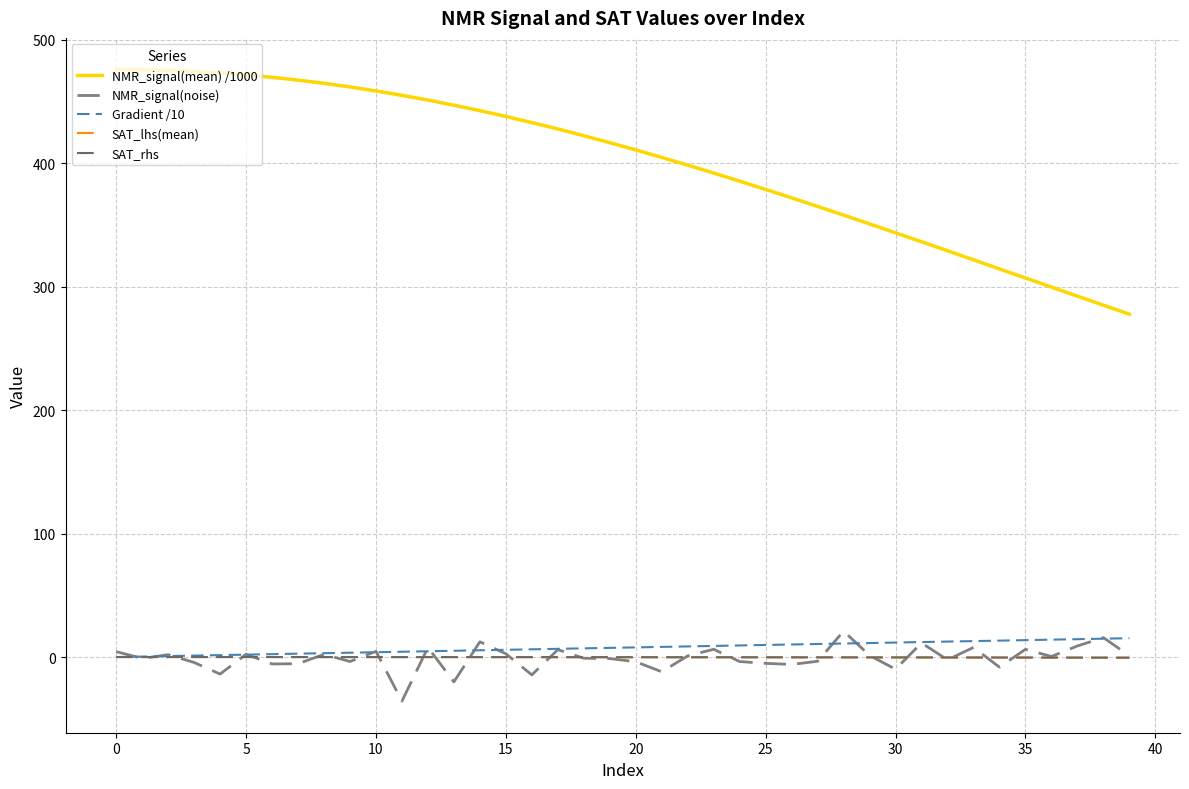

What is the greatest value displayed?

476.0